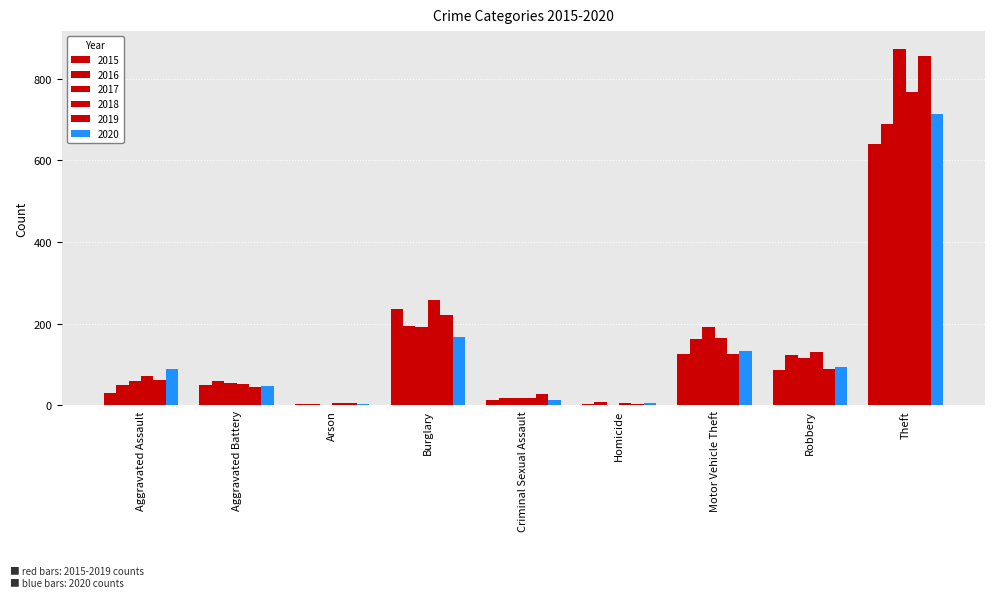

Does the chart contain stacked bars?

No